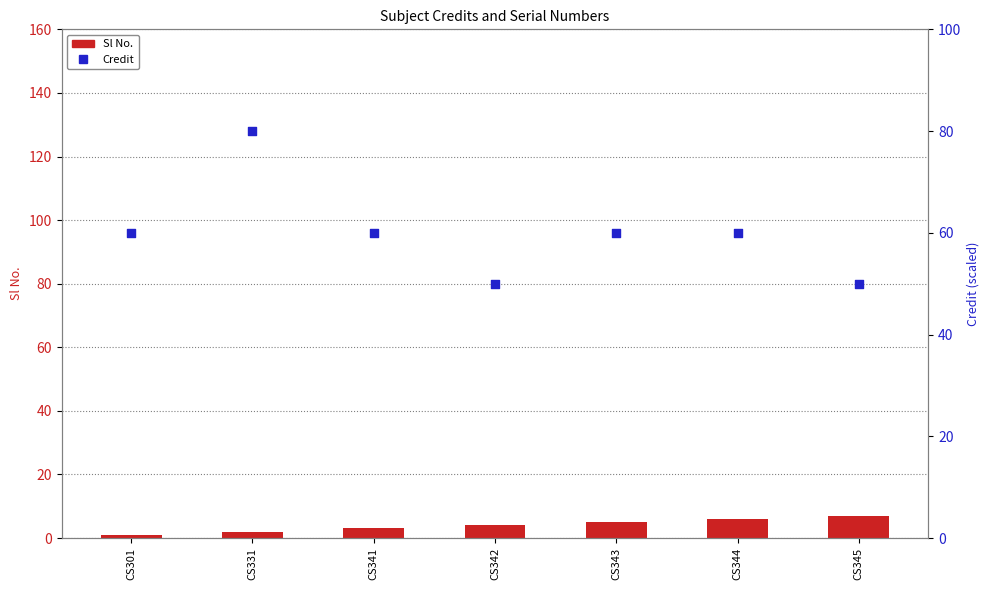

Which series has the largest Y range (max minus min)?

Credit